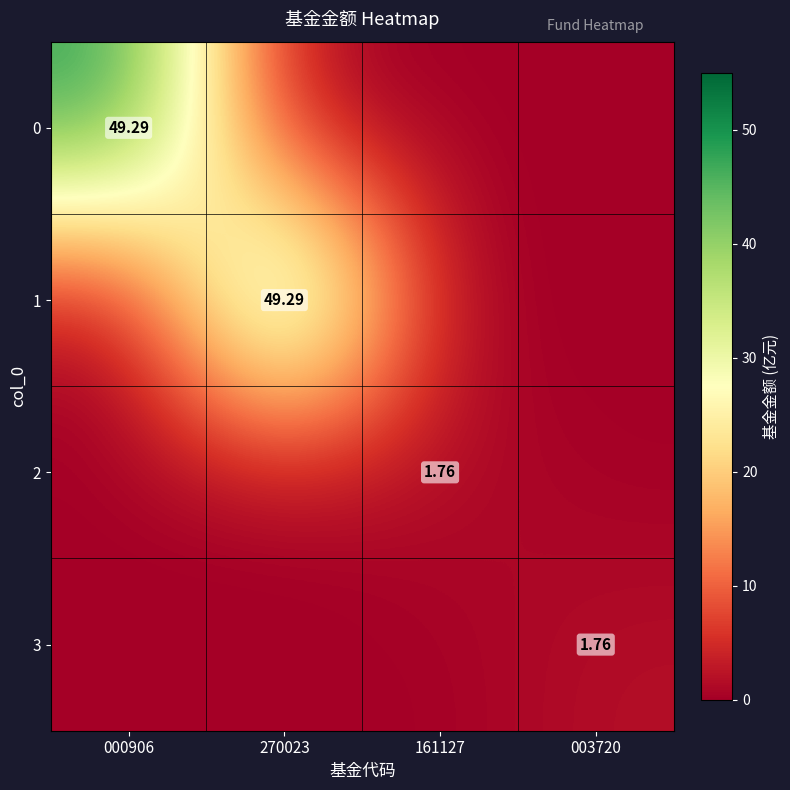

The value of 2 at 000906 is 0.0. True or false?

True